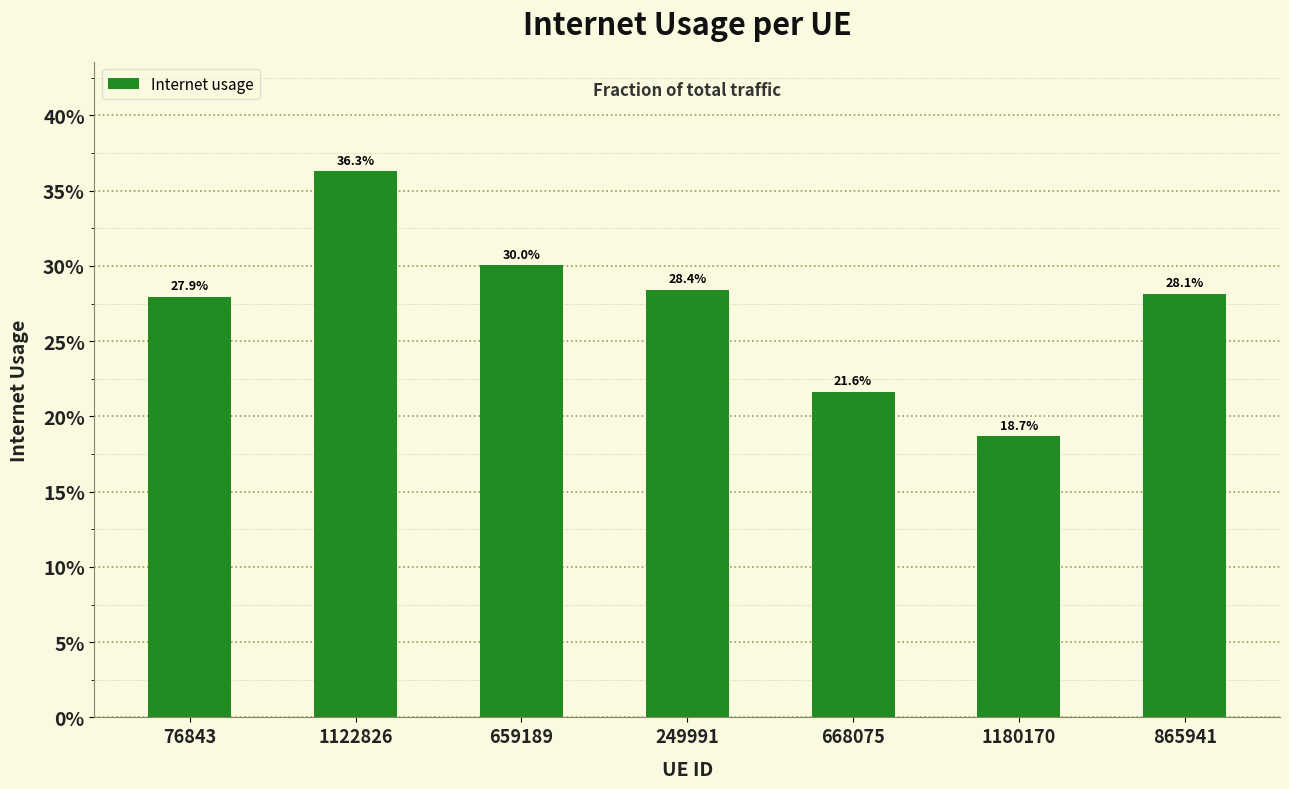

Which has a higher value, 1180170 or 249991?

249991